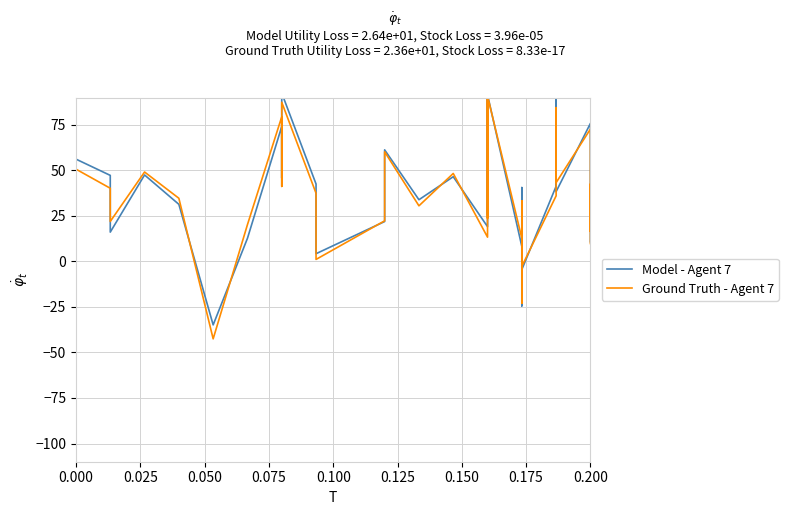

What is the difference between the second highest and second lowest values in the Model - Agent 7 series?

116.9